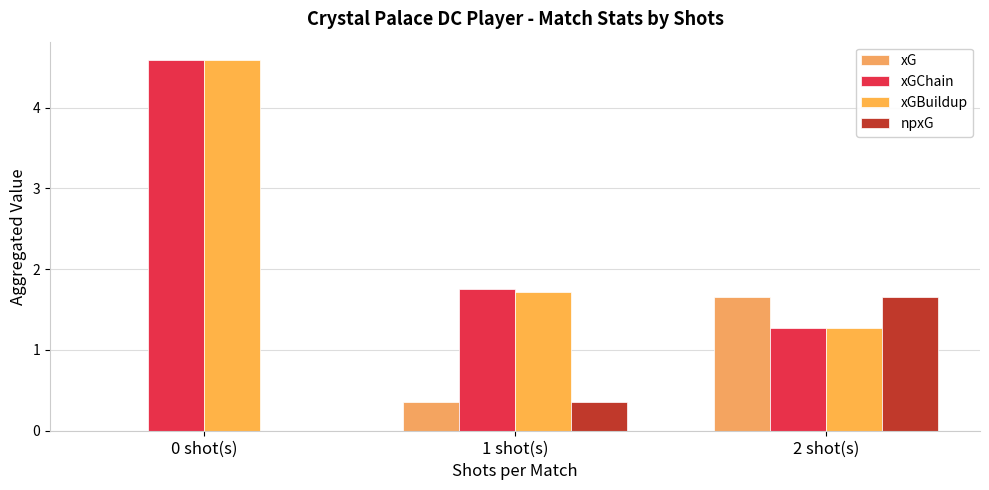

What is the sum of all xG values?

2.0